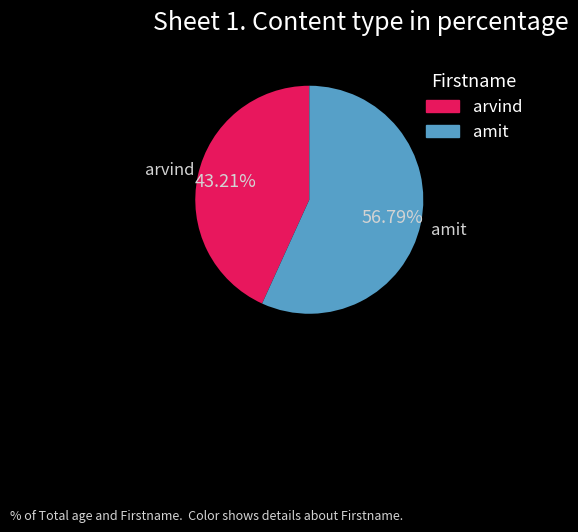

The arvind slice represents 35% of the pie. True or false?

False